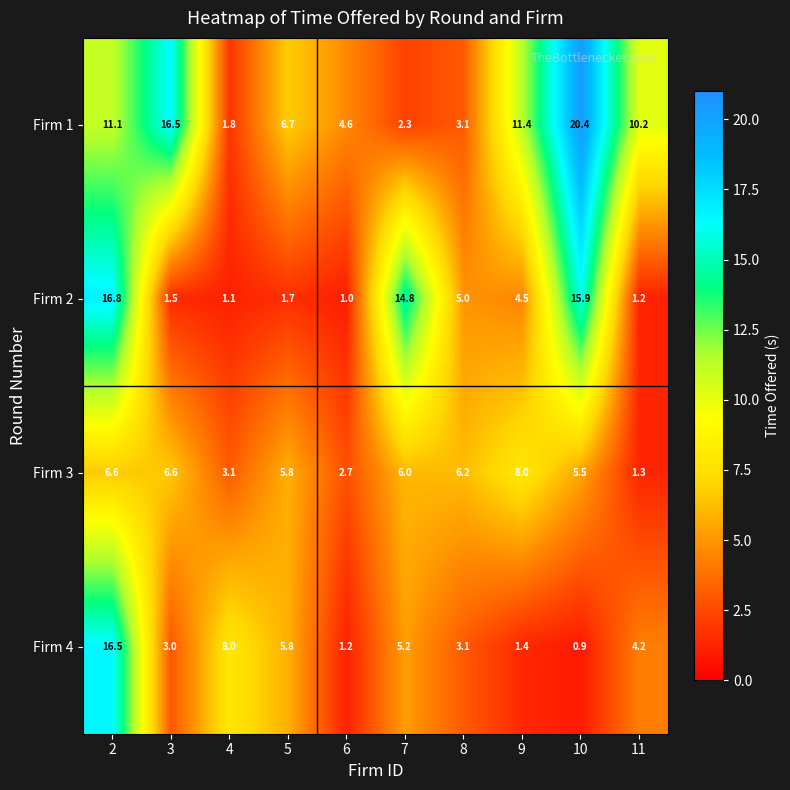

Rank the series at 4 from lowest to highest value.

Firm 2, Firm 1, Firm 3, Firm 4